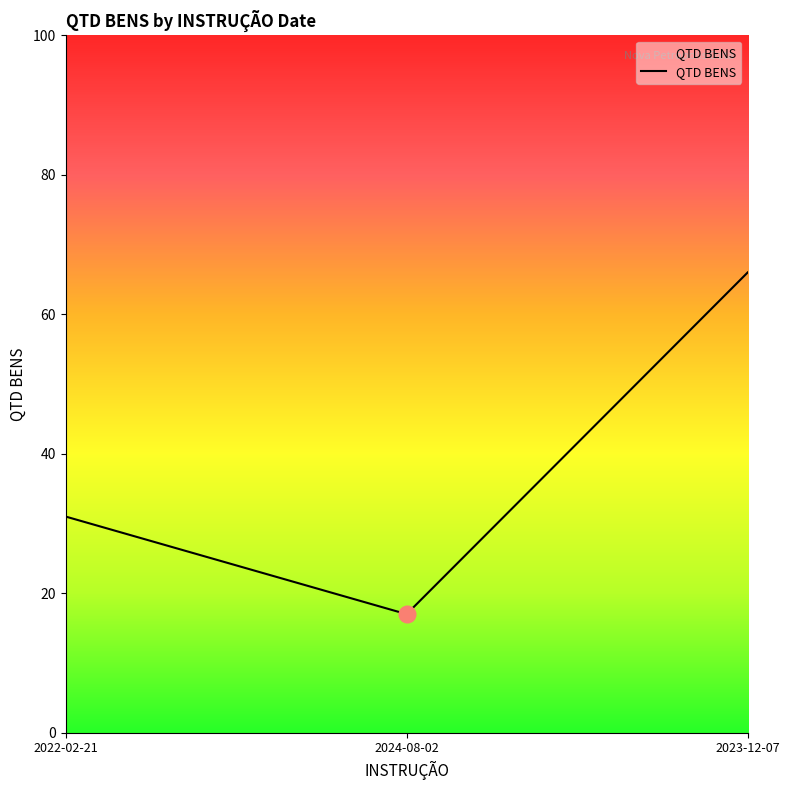

The chart shows a value of 17 at 2024-08-02. True or false?

True